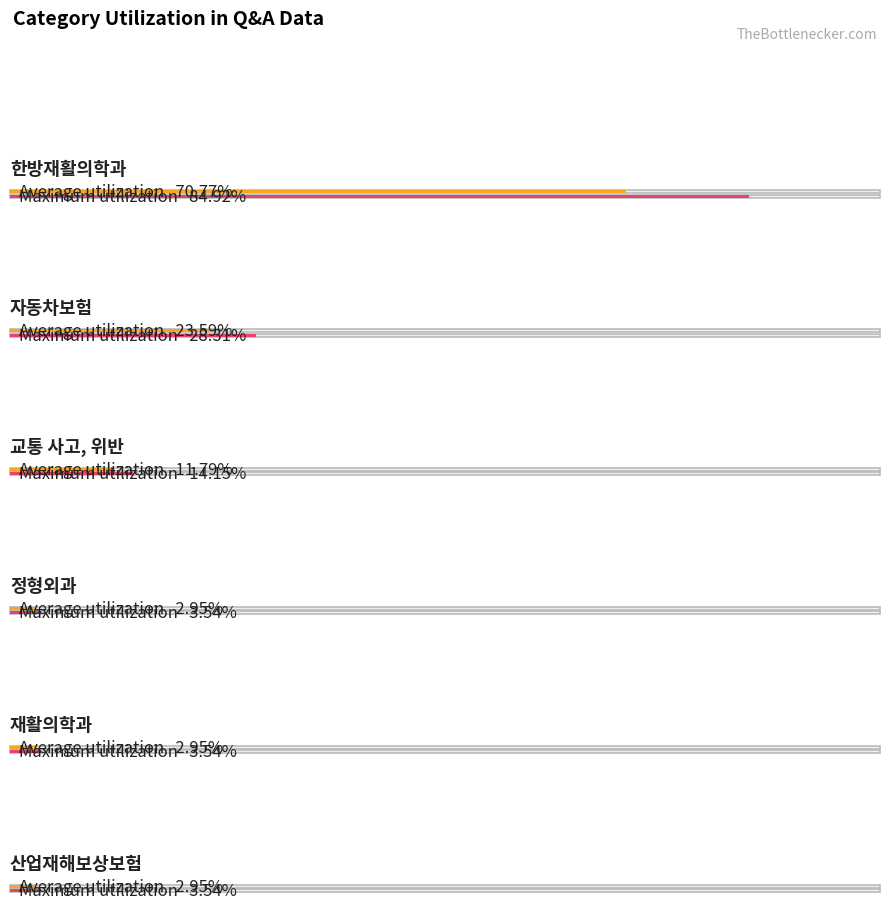

Does the chart contain any negative values?

No